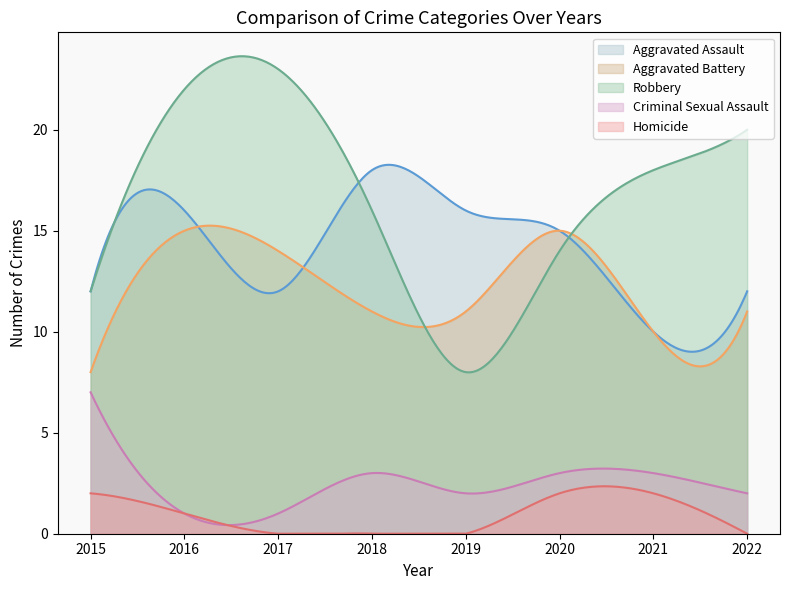

At how many categories does at least one series exceed 2?

300